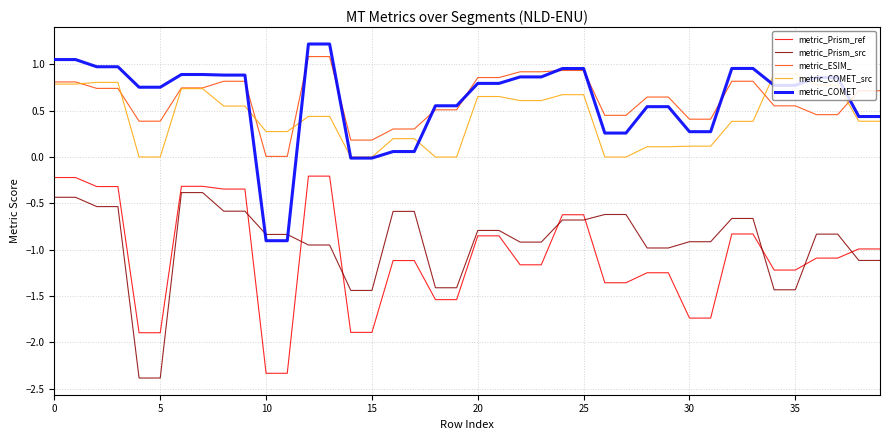

True or false: metric_COMET_src and metric_Prism_ref cross at least once.

False